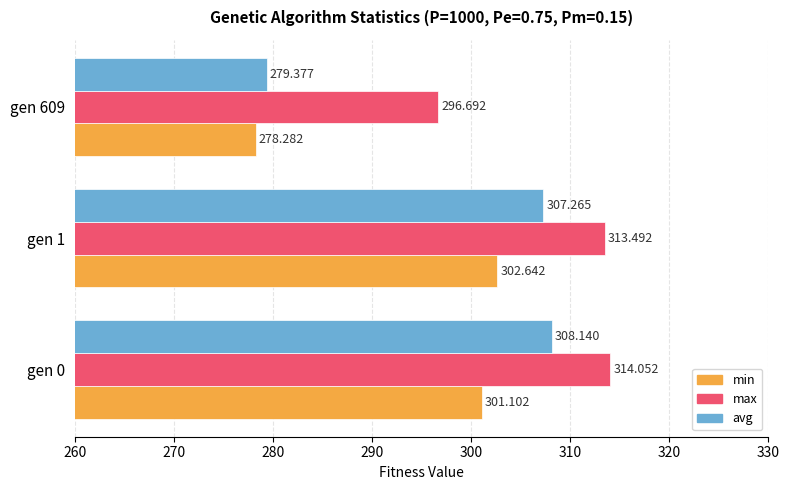

Rank the series by their maximum value, from lowest to highest.

min, avg, max